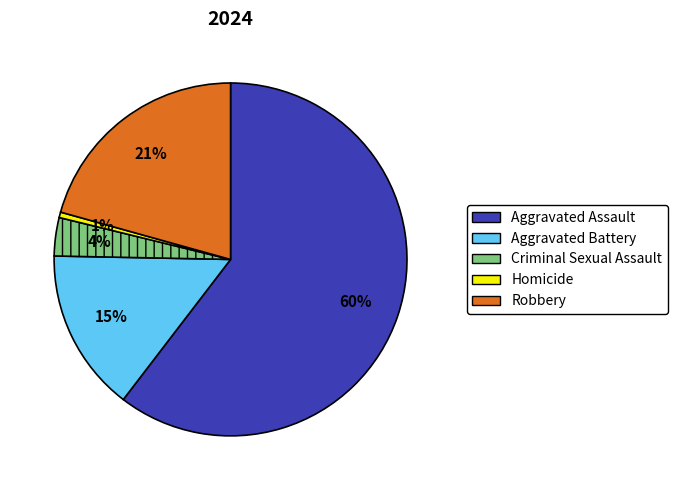

Rank the categories by value from lowest to highest.

Homicide, Criminal Sexual Assault, Aggravated Battery, Robbery, Aggravated Assault